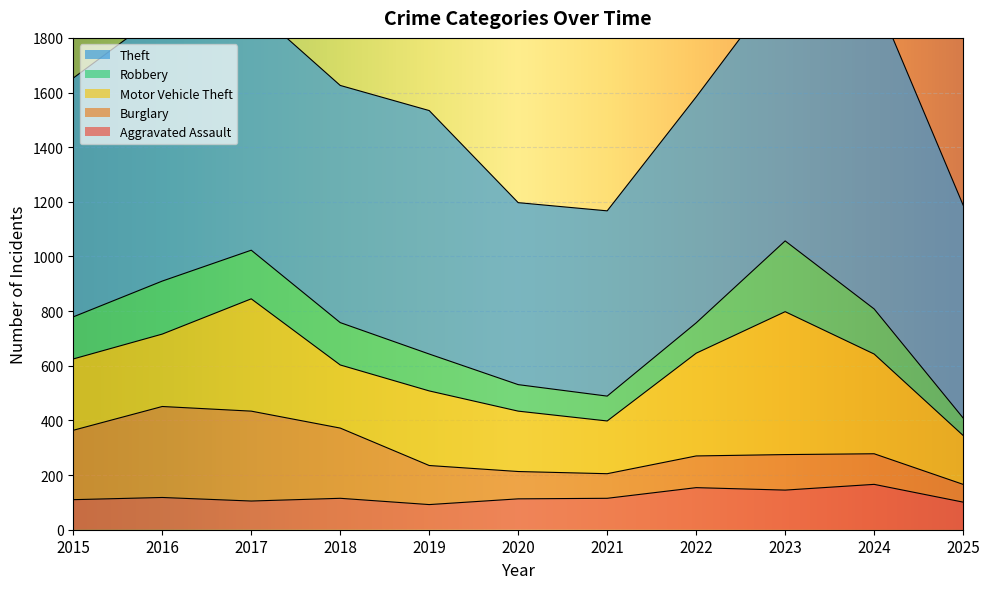

Reading left to right, list all the values displayed in this chart.

Aggravated Assault: 110	118	105	115	92	113	115	154	145	166	101
Burglary: 254	333	329	257	143	100	90	116	130	112	65
Motor Vehicle Theft: 261	265	411	231	273	221	193	376	523	365	179
Robbery: 154	194	178	155	135	97	91	111	259	165	64
Theft: 874	984	892	868	891	666	678	827	961	1153	779